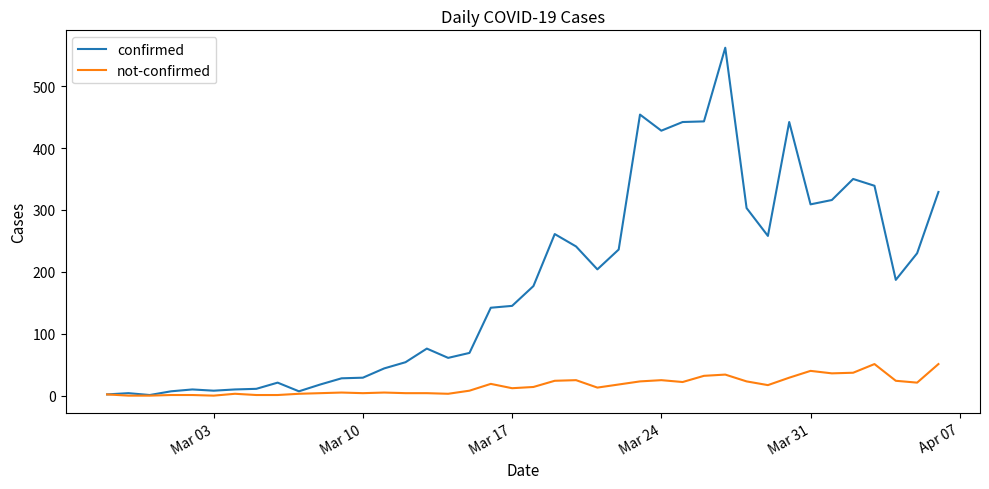

Which series has the largest total across all categories?

confirmed